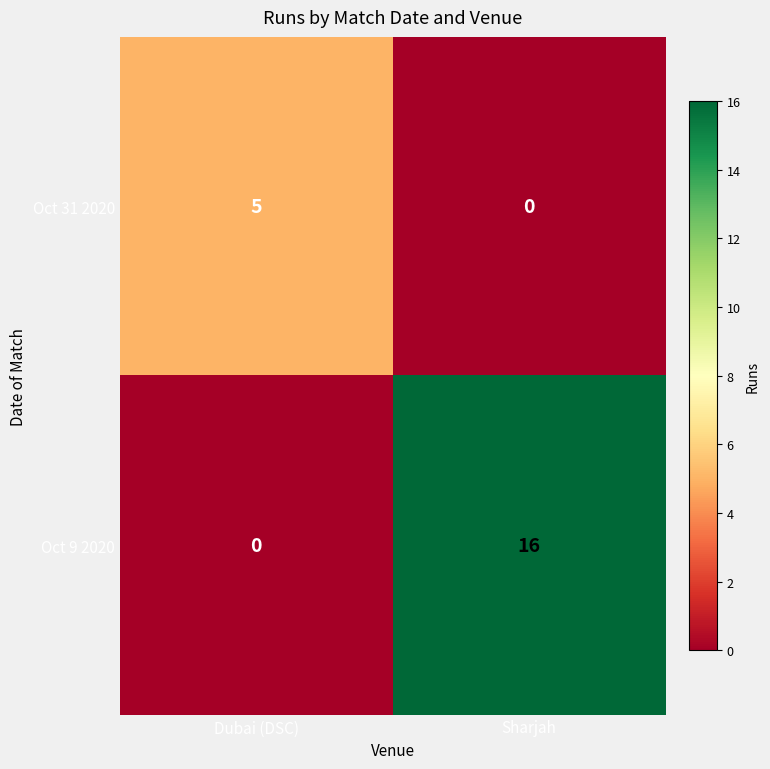

Rank the series by their maximum value, from highest to lowest.

Oct 9 2020, Oct 31 2020